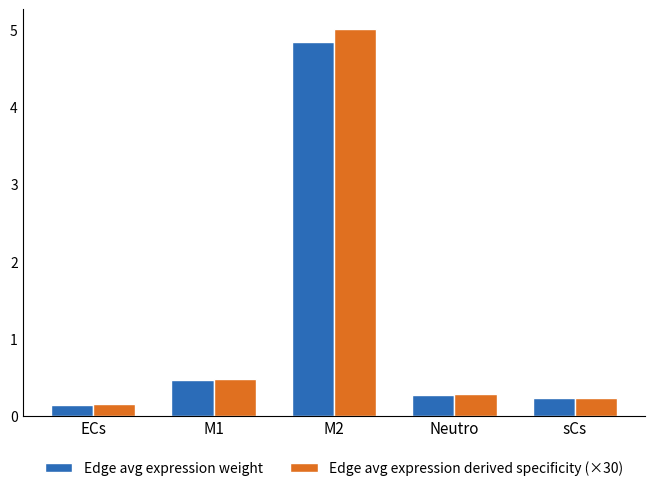

What is the label of the 1st bar from the right?

sCs